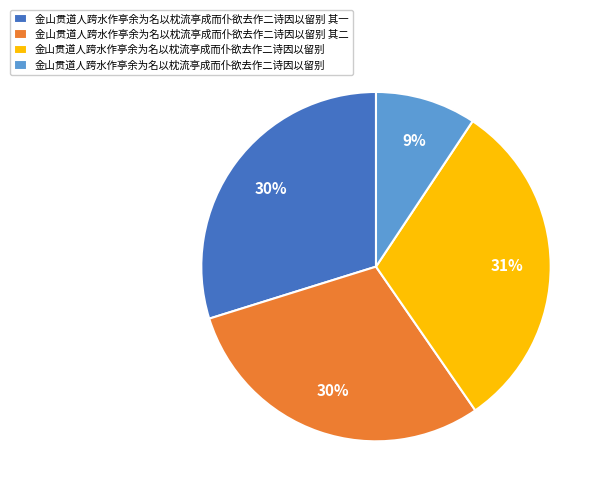

Is there any slice that represents more than half of the pie?

No